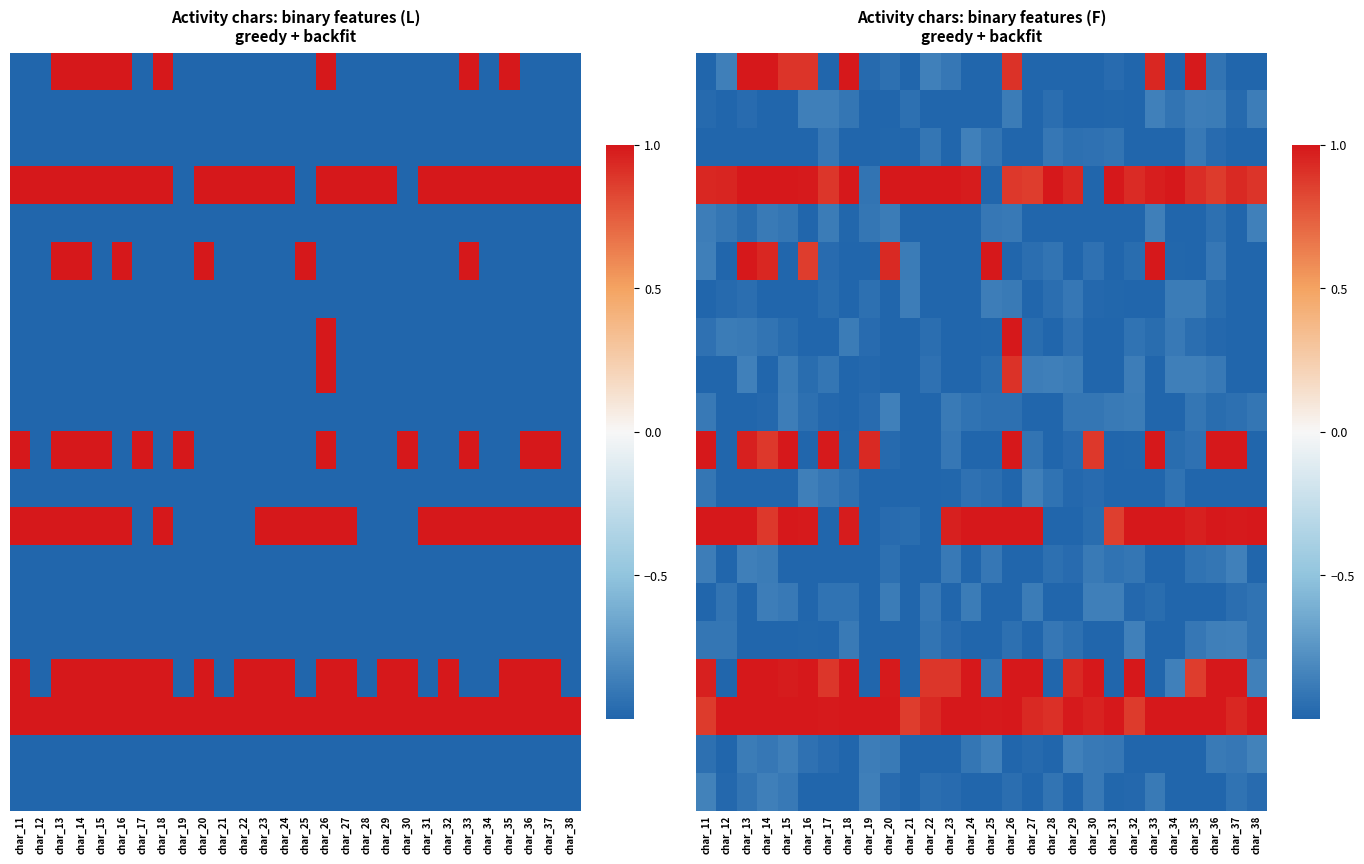

At which category is the sum across all series the highest?

char_26